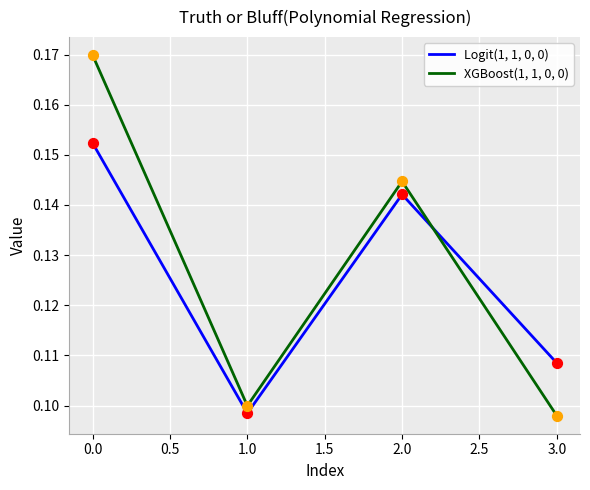

Which series has the largest total across all categories?

XGBoost(1, 1, 0, 0)